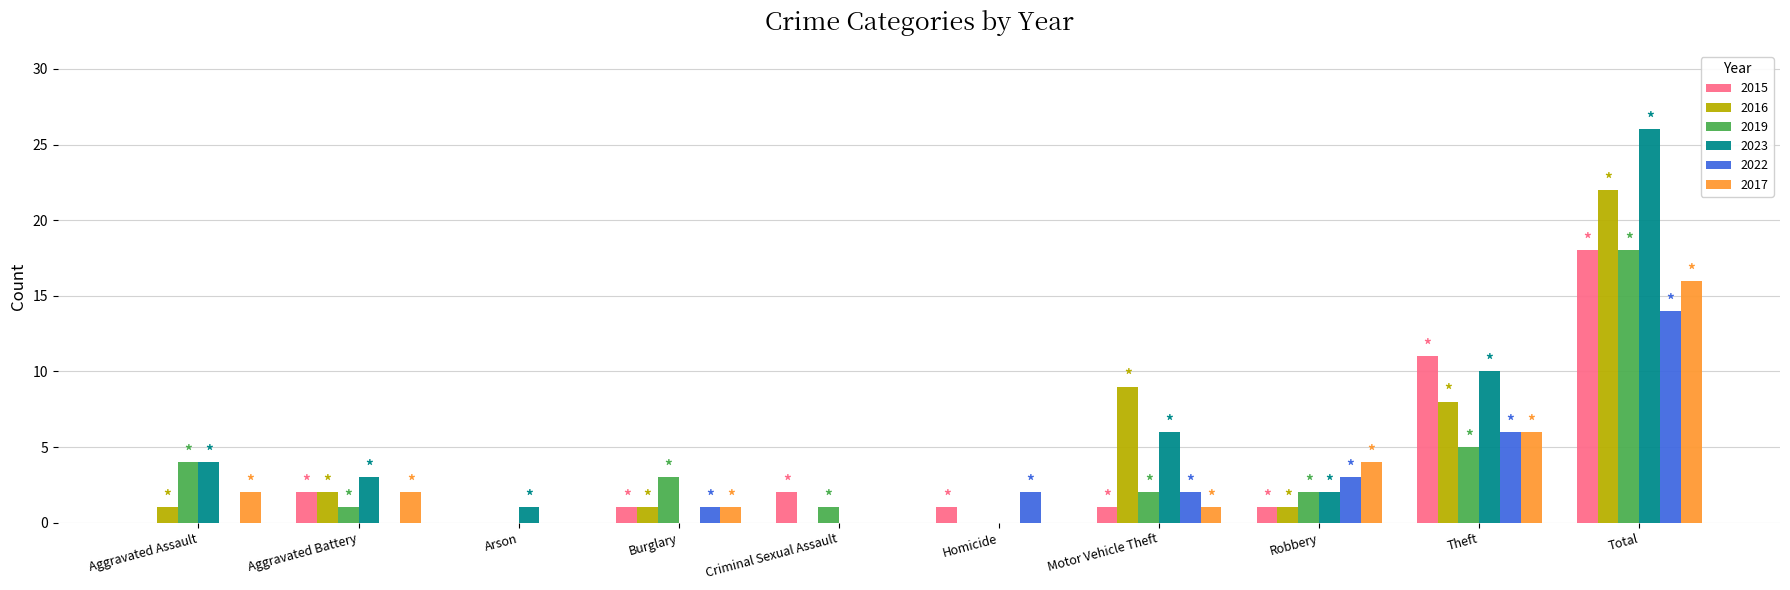

At which label is 2023 closest to 13?

Theft